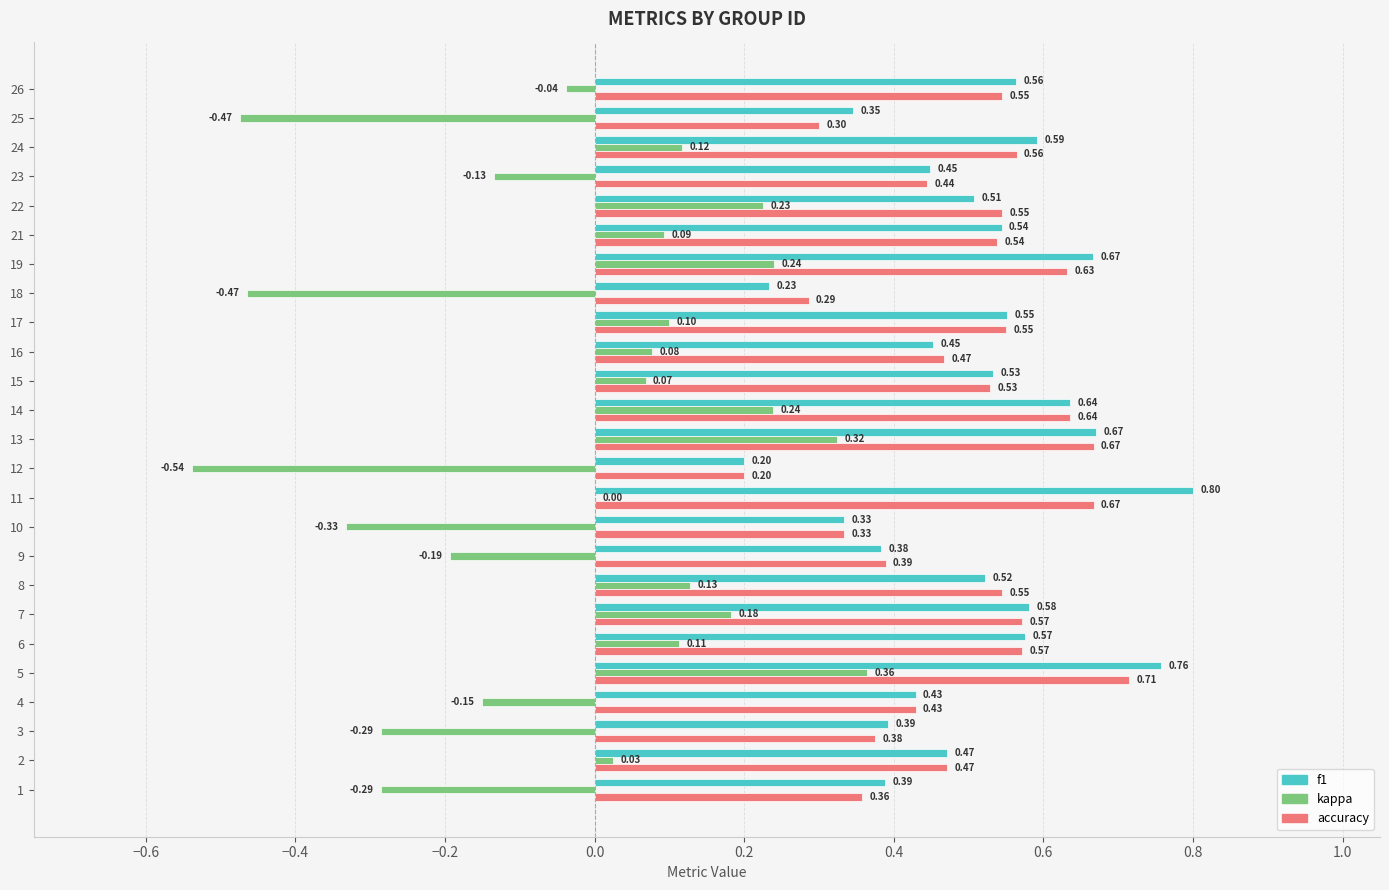

Which series has the largest total across all categories?

f1